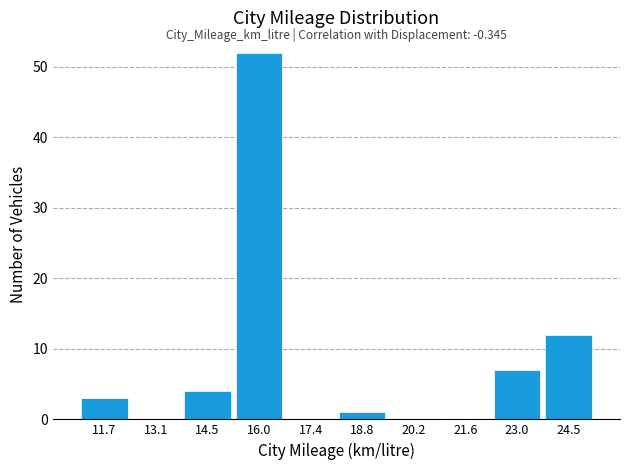

Which range on the x-axis has the tallest bar?

15.2 to 16.6